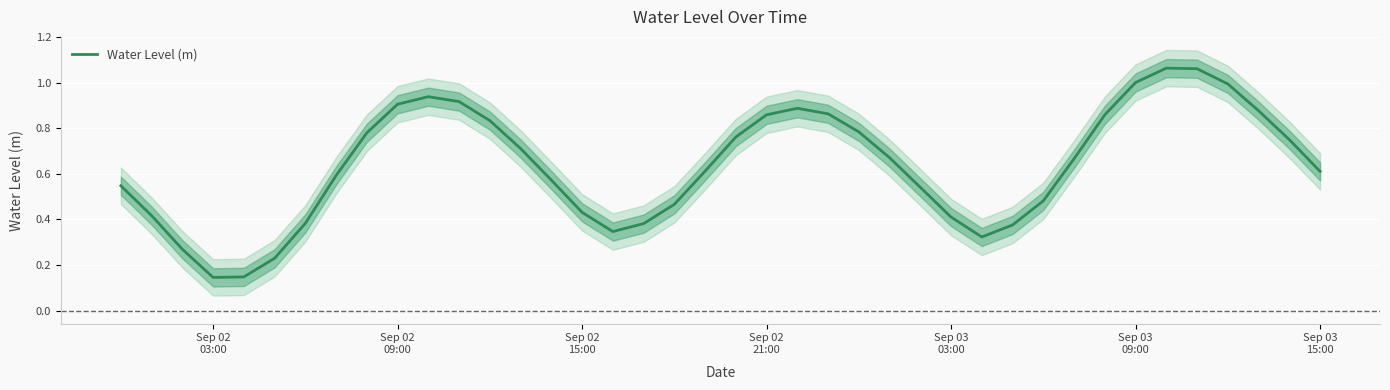

Is this an area chart (filled region under the line)?

No